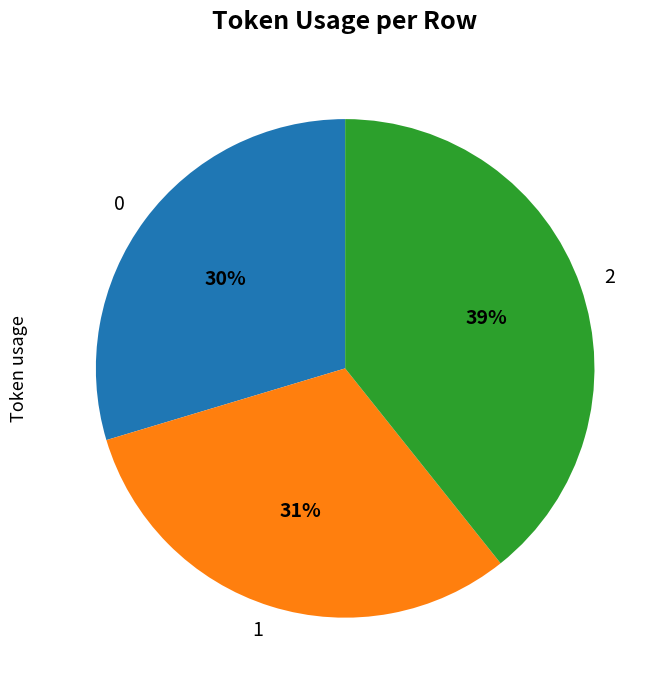

Which category has the biggest portion of the pie?

2